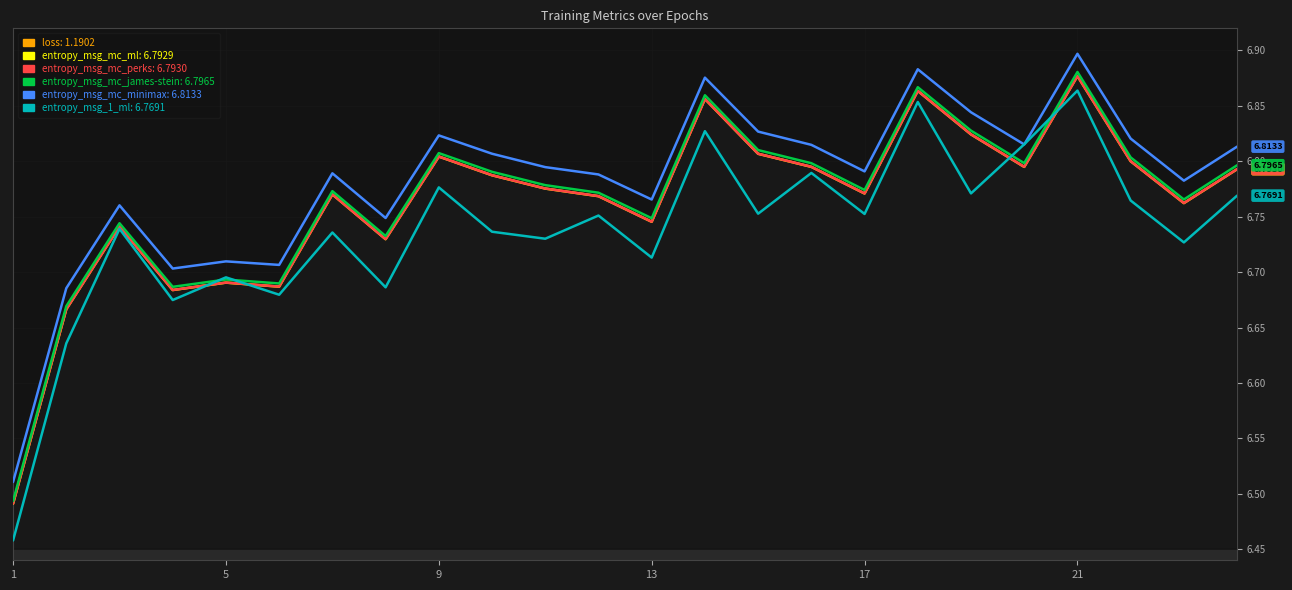

Which series has the widest spread of values?

loss